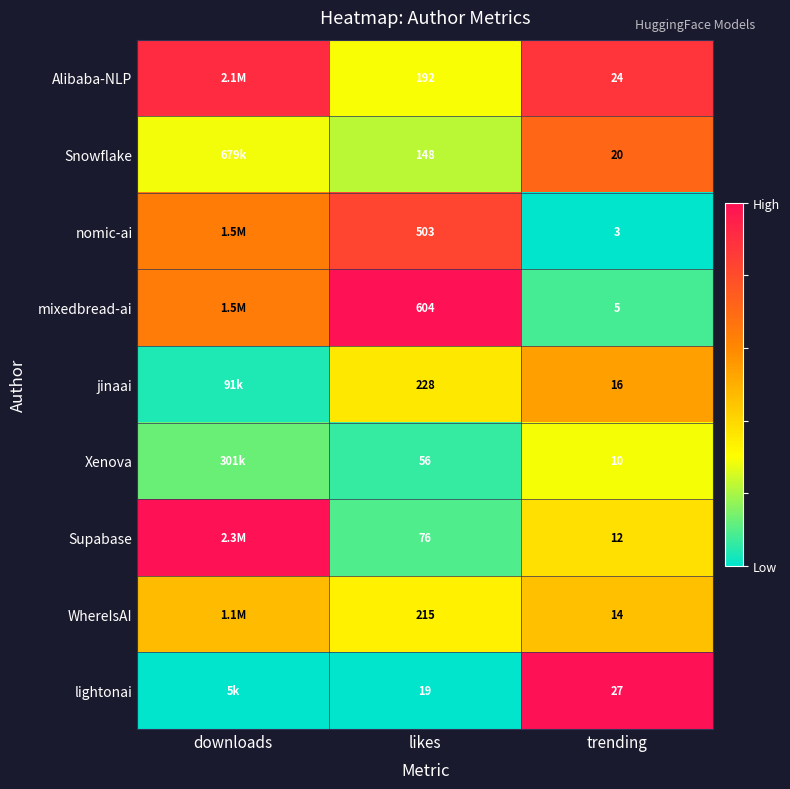

Which series changed the most between likes and trending?

mixedbread-ai